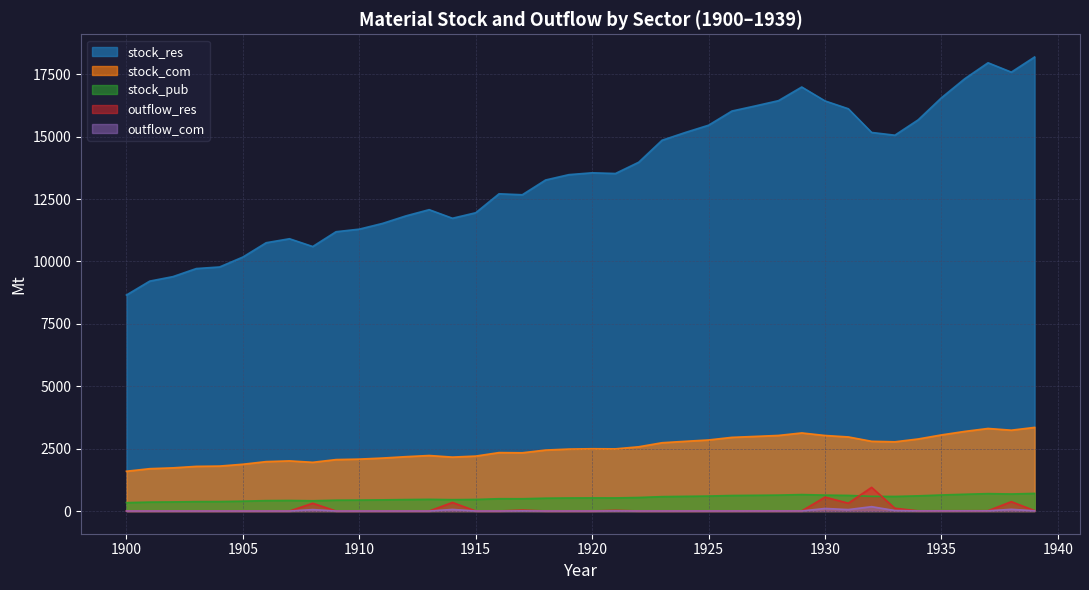

Between 1917 and 1905, which is larger?

1917